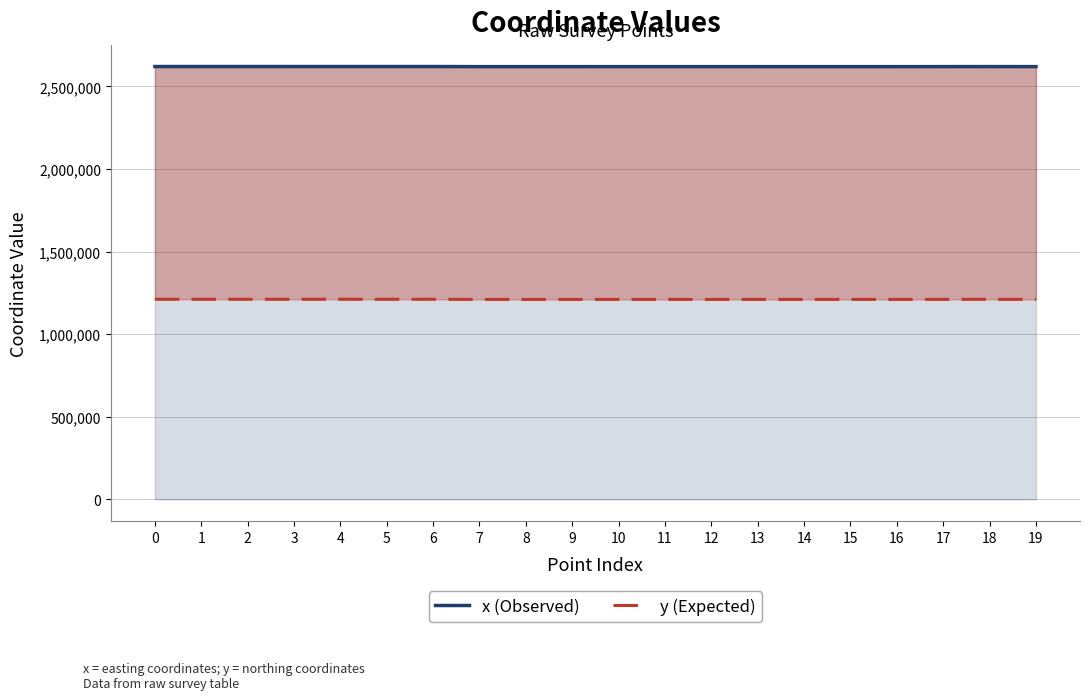

True or false: x (Observed) and y (Expected) intersect in this chart.

False